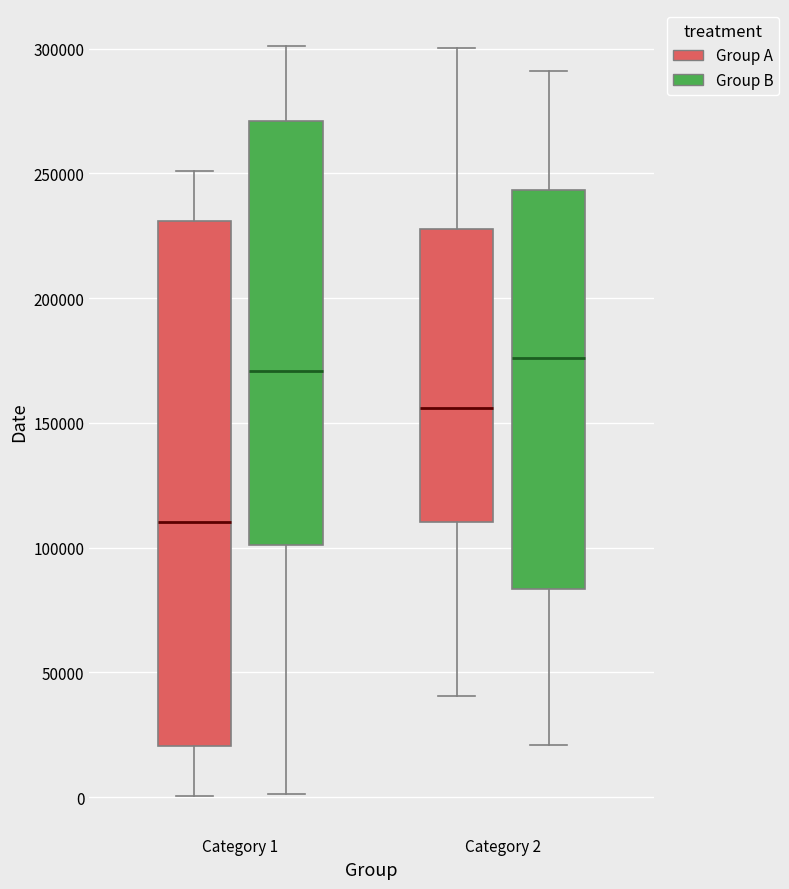

Reading left to right, transcribe this box plot: for each box, give where its median line is, the range the box spans, and where its two whiskers end, as read against the y-axis. The values are not printed on the chart, so give them approximately, as read against the axis.

Category 1 (Group A): median 110000, box 20000 to 230000, whiskers 0 to 250000
Category 1 (Group B): median 170000, box 100000 to 270000, whiskers 0 to 300000
Category 2 (Group A): median 155000, box 110000 to 230000, whiskers 40000 to 300000
Category 2 (Group B): median 175000, box 85000 to 245000, whiskers 20000 to 290000